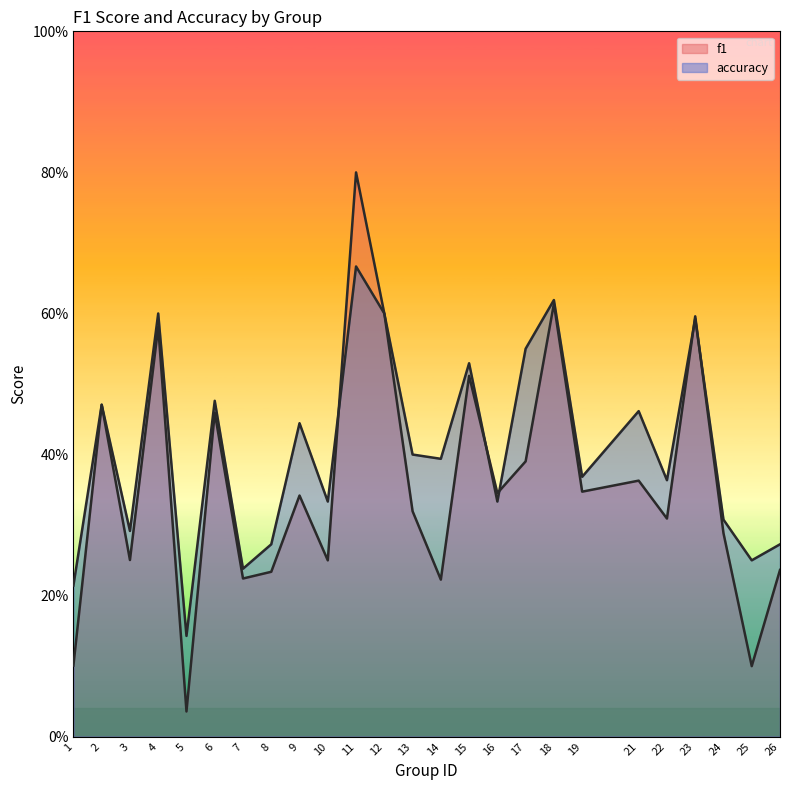

Which series has the widest spread of values?

f1